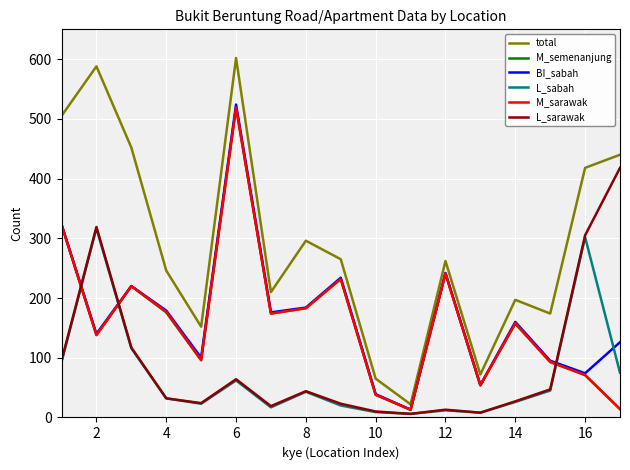

True or false: L_sabah and M_semenanjung cross at least once.

True